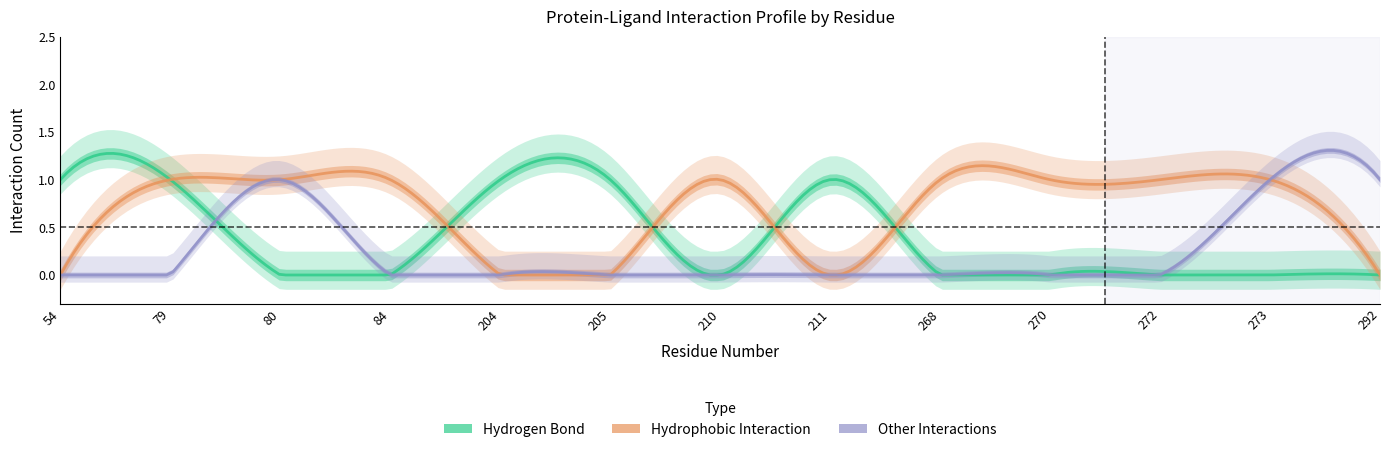

Is it true that Hydrogen Bond equals 0 at 205?

False